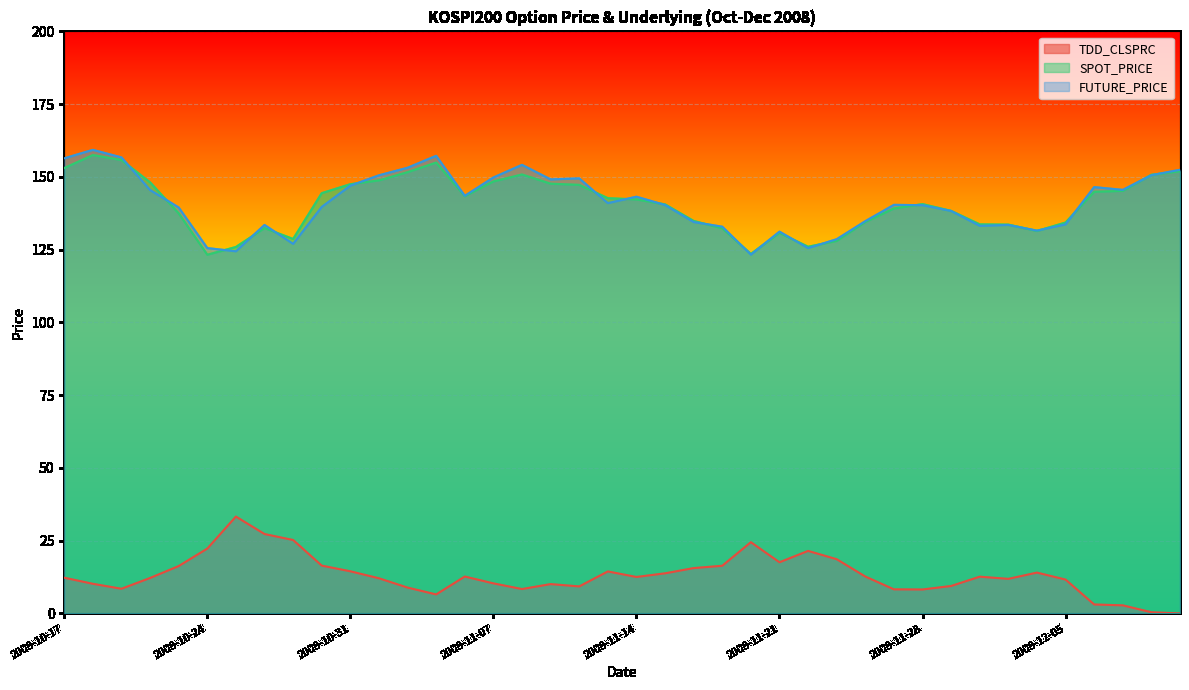

What is the value of the SPOT_PRICE point at the 37th from the left?

144.9